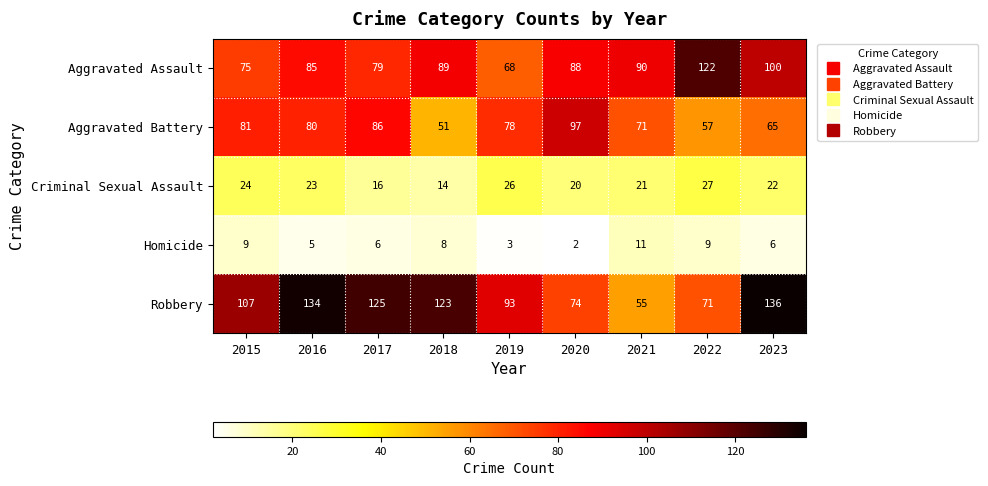

Which series has the widest spread of values?

Robbery